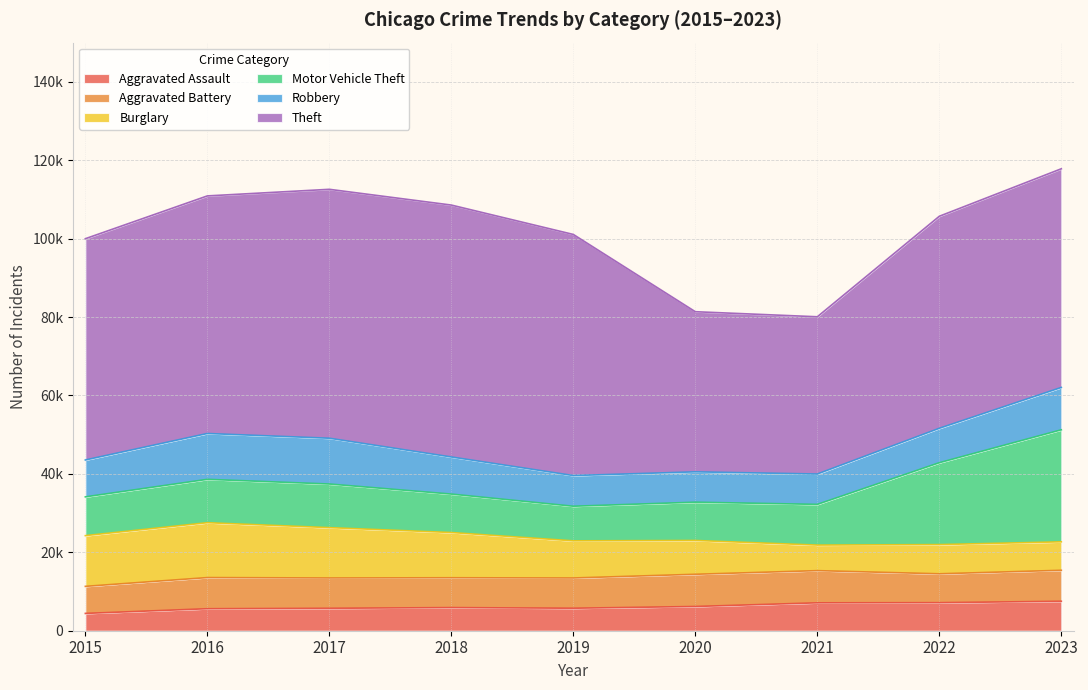

At how many categories does at least one series exceed 41510?

7